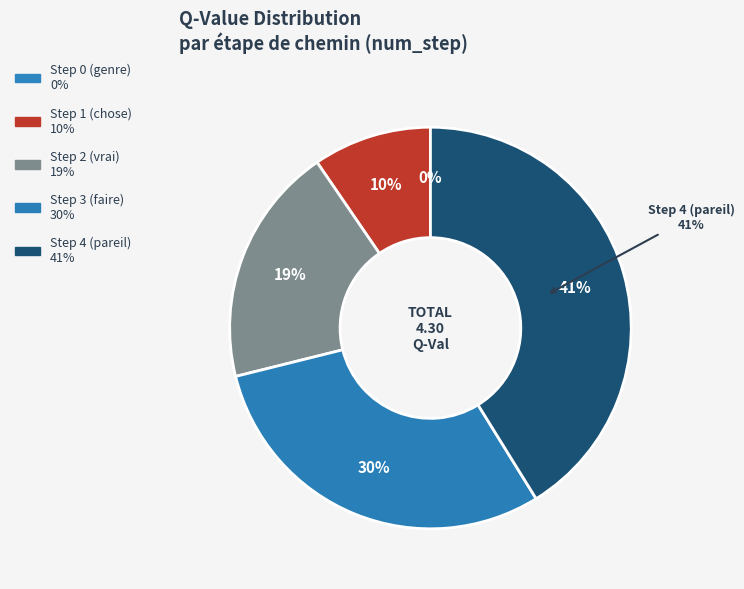

Which slice is the smallest?

Step 0 (genre)